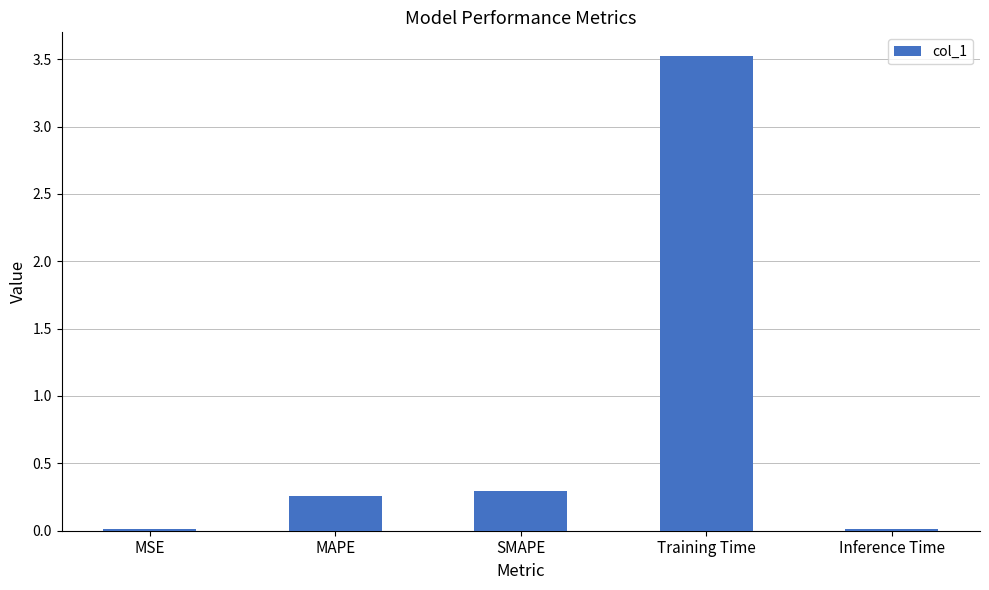

What is the sum of all values?

4.1